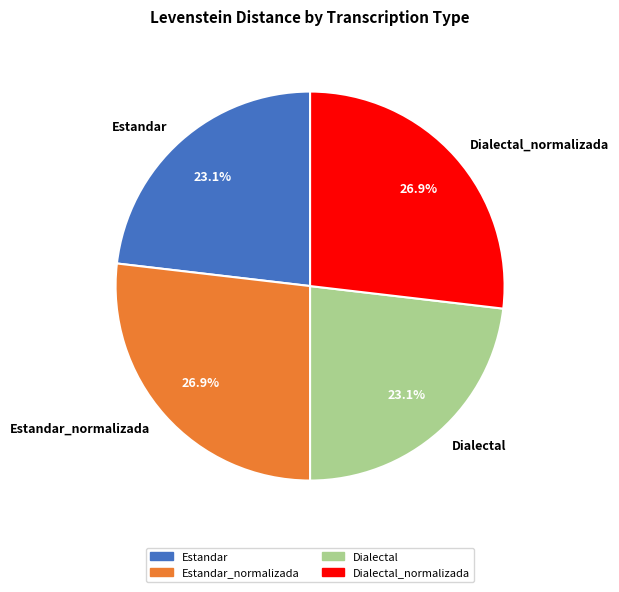

To the nearest percent, what is the average slice percentage?

25%